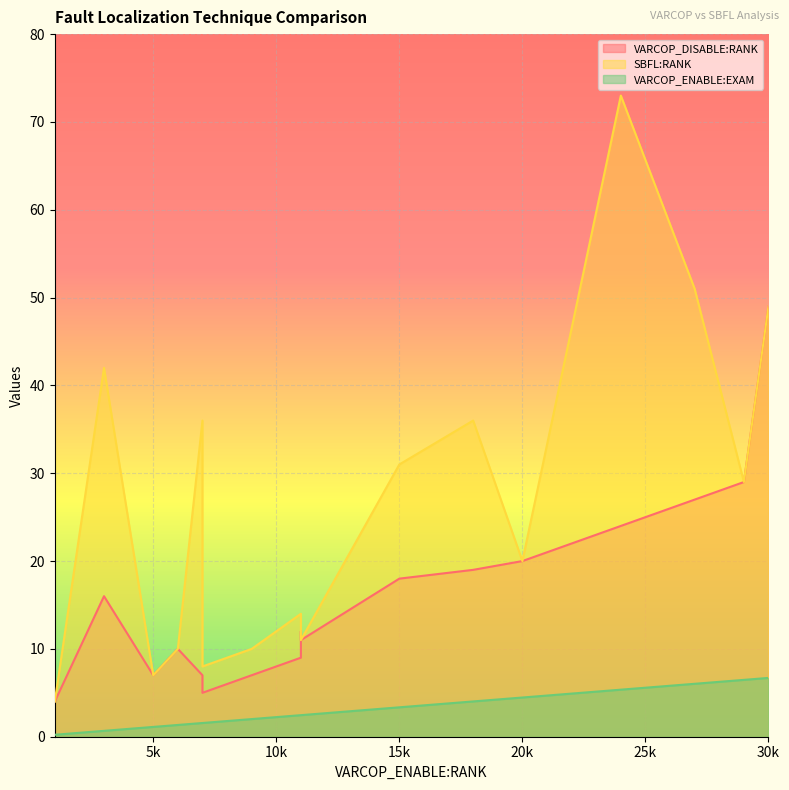

At how many categories does at least one series exceed 54?

1